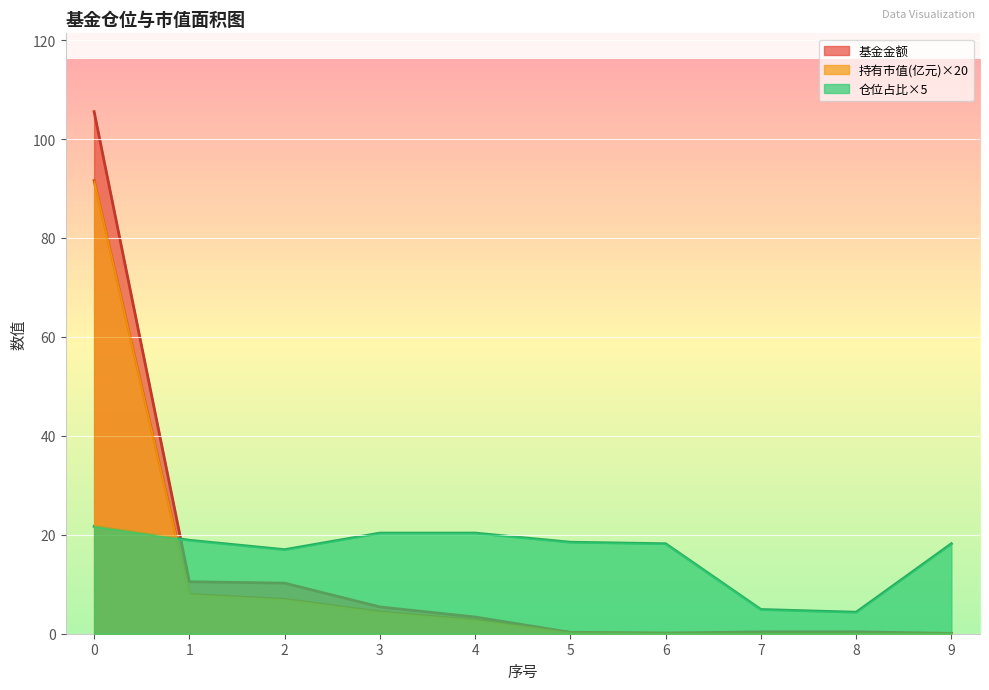

Reading left to right, list all the values displayed in this chart.

基金金额: 105.5	10.5	10.2	5.4	3.4	0.3	0.1	0.4	0.4	0.1
持有市值(亿元): 91.6	7.9	7.0	4.4	2.8	0.2	0.1	0.1	0.1	0.1
仓位占比: 21.7	18.9	17.0	20.4	20.4	18.5	18.2	4.9	4.3	18.2